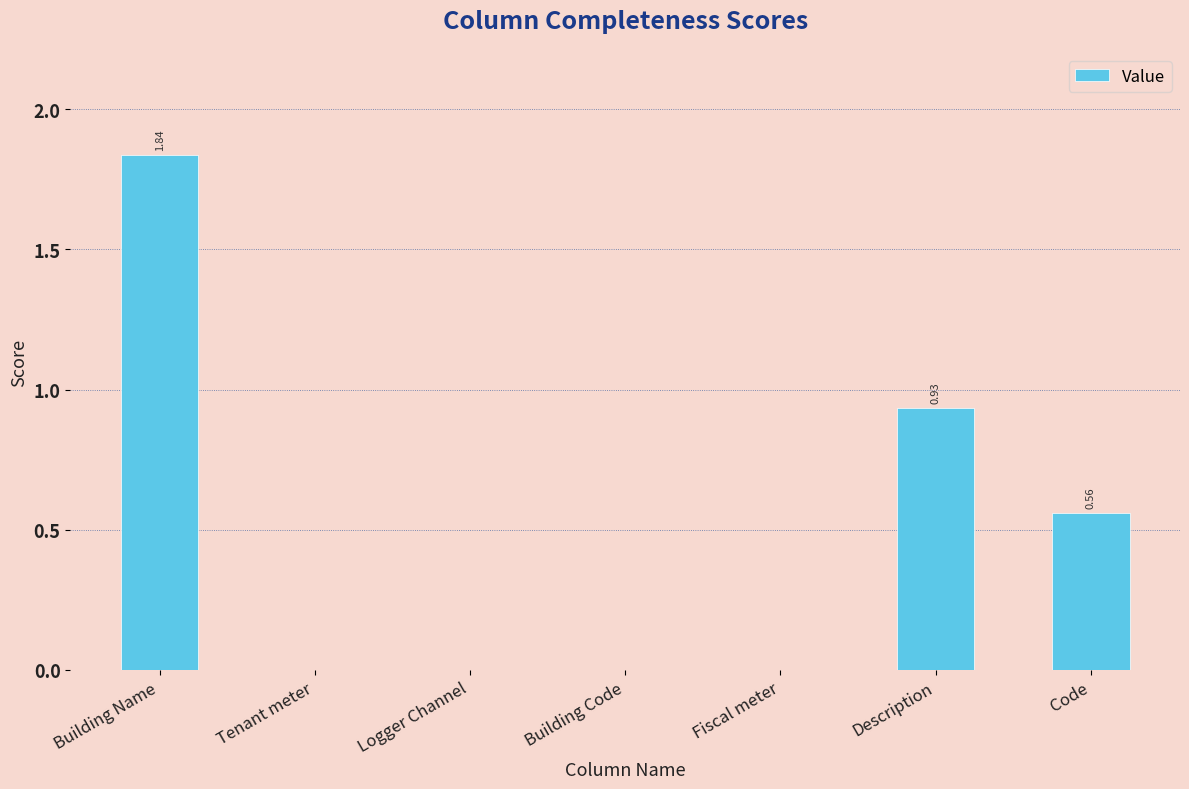

Which label corresponds to the largest value in the chart?

Building Name